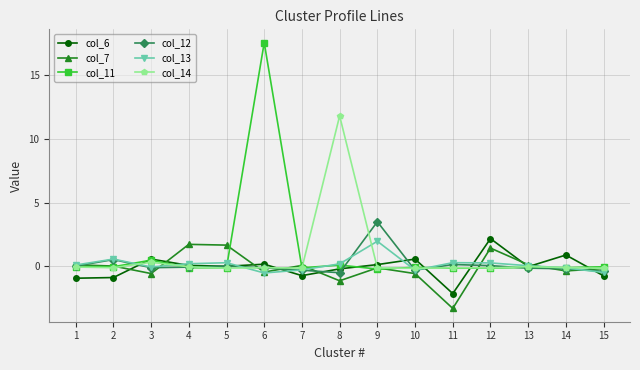

How many data points does each series have?

15